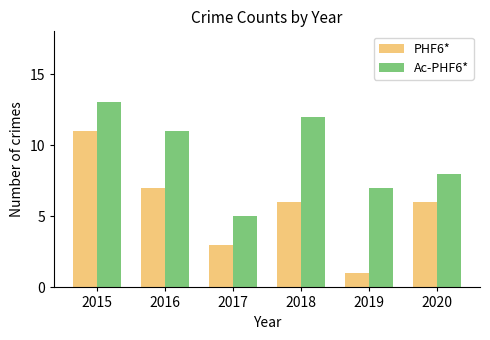

How many groups of bars are there?

6